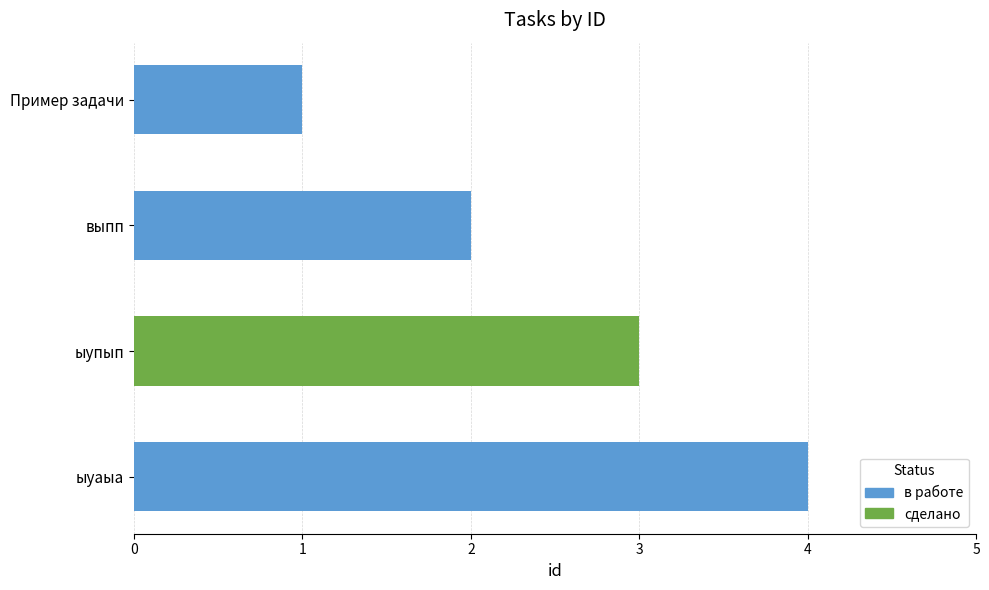

List the labels in order of value, largest first.

ыуаыа, ыупып, выпп, Пример задачи